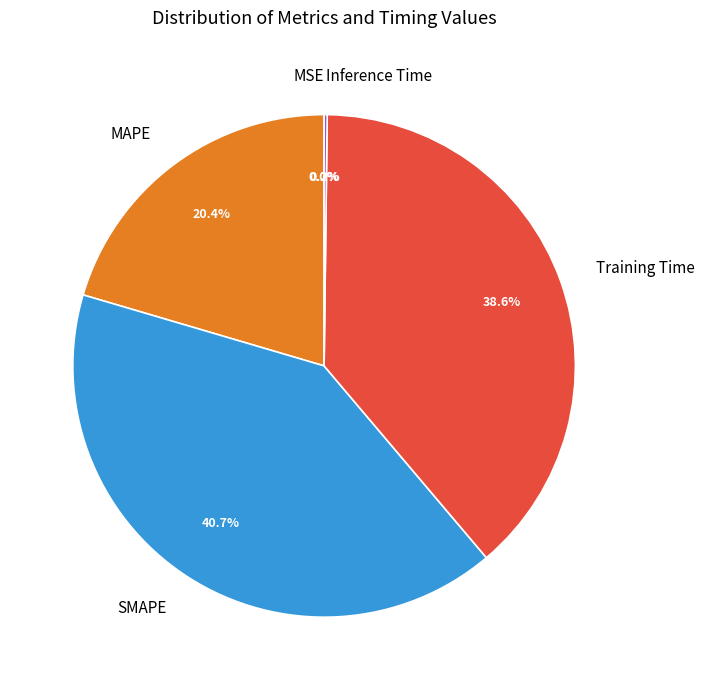

Does SMAPE represent more than half of the total?

No